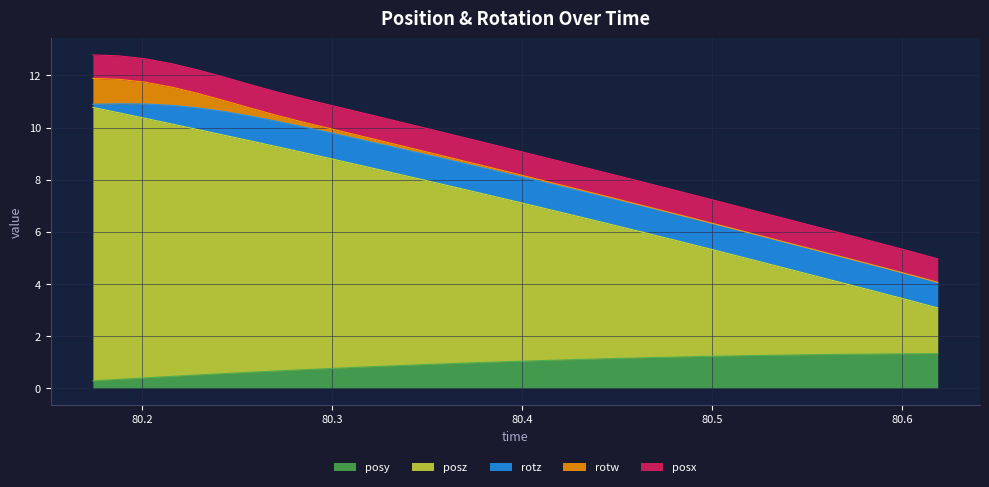

What position from the right is 80.31299?

23